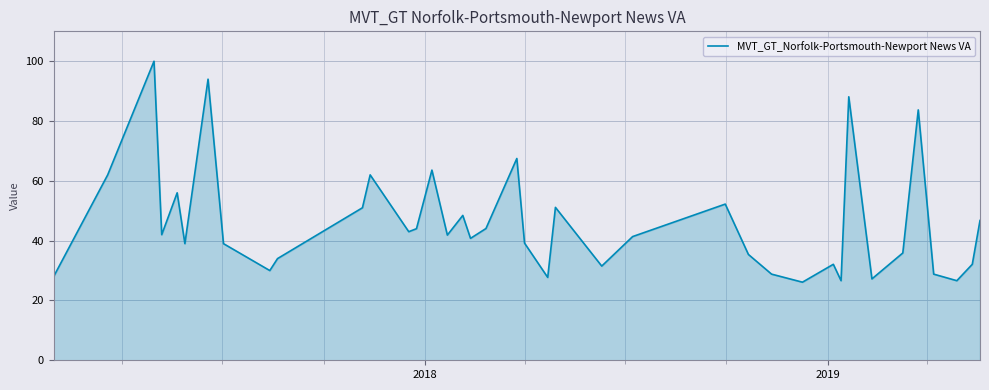

What is the greatest value displayed?

100.0